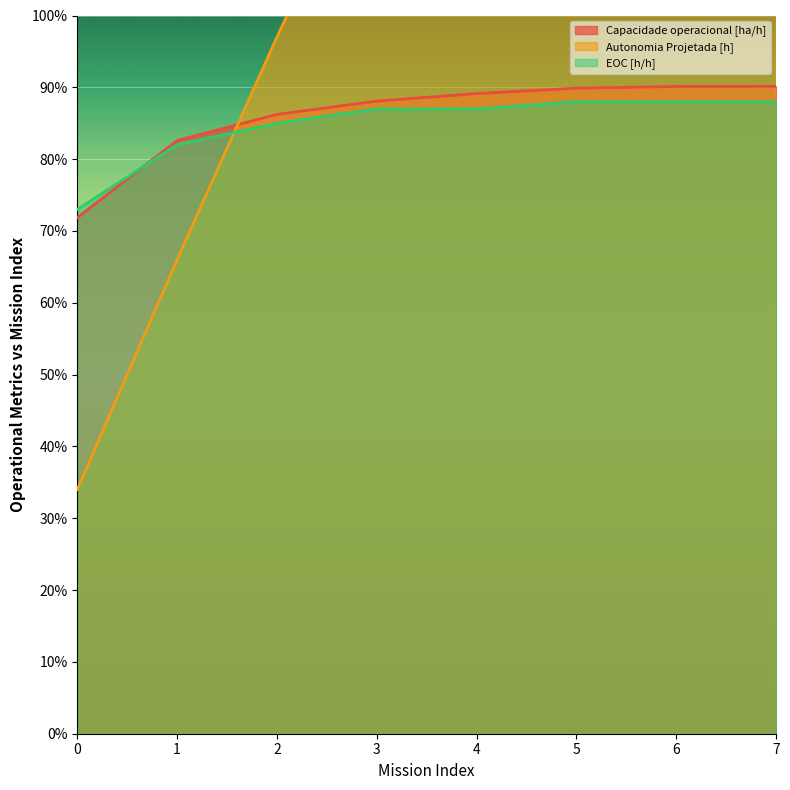

At how many categories does at least one series exceed 1?

5